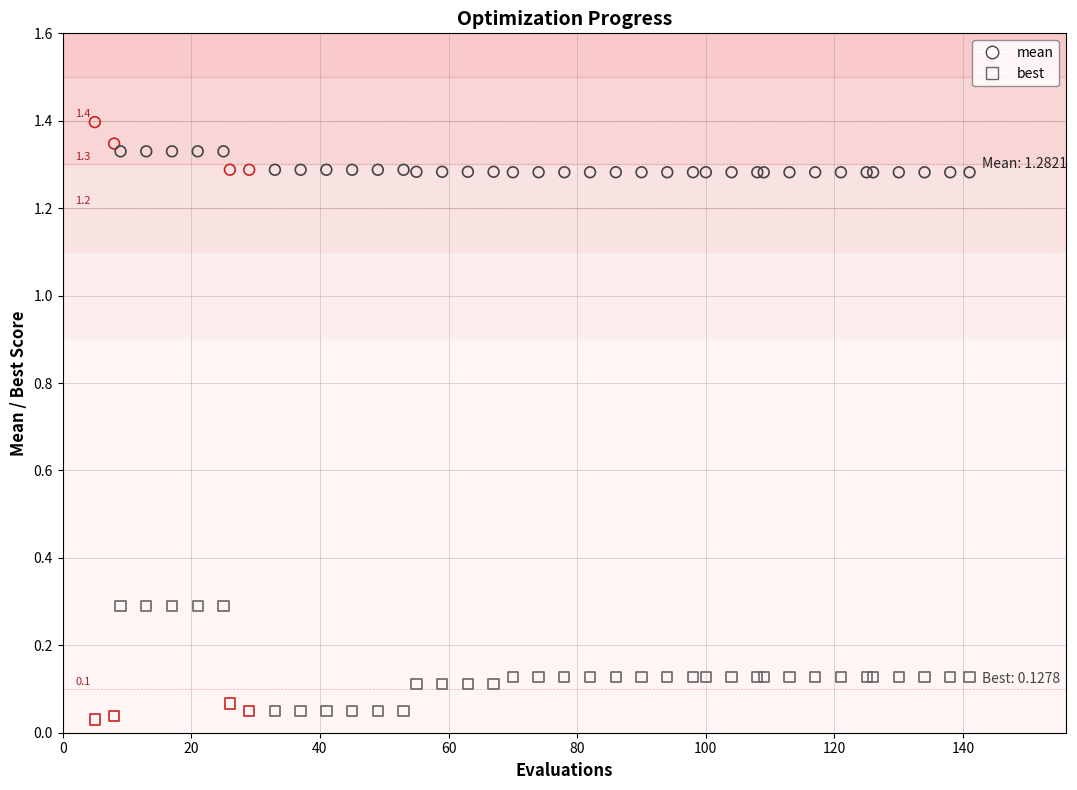

Which series has the widest spread of Y values?

best